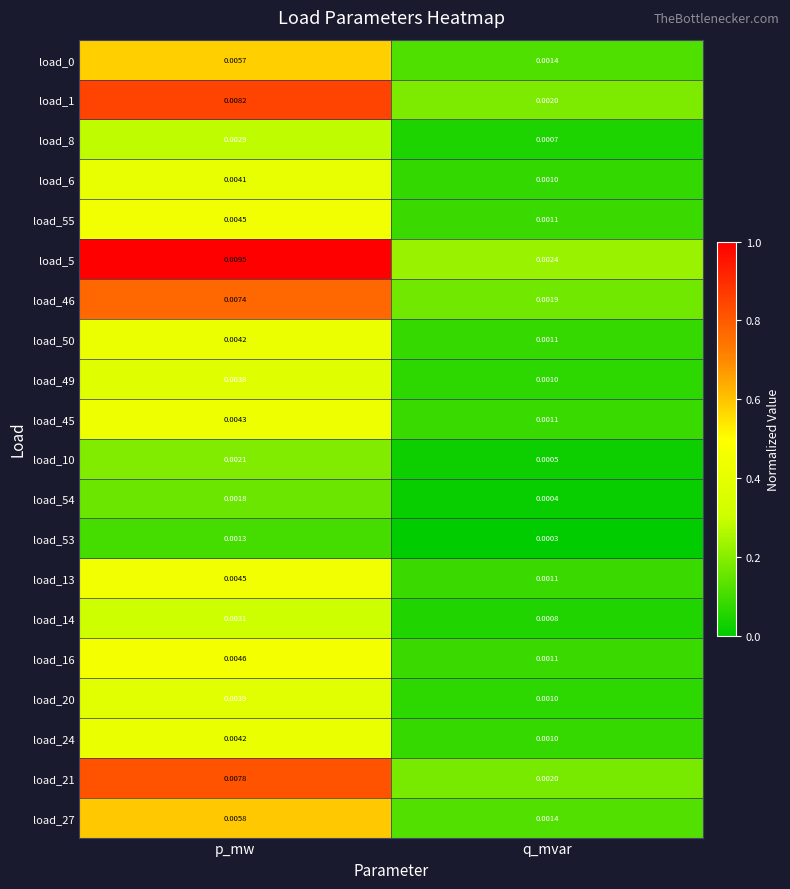

What is the total value across all series at p_mw?

0.1